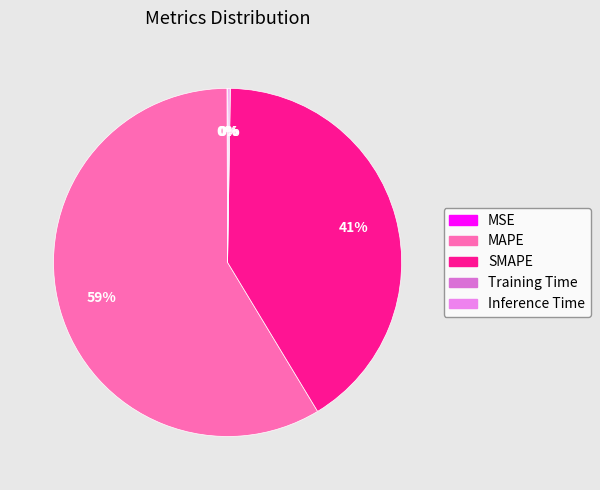

Does Inference Time represent more than half of the total?

No